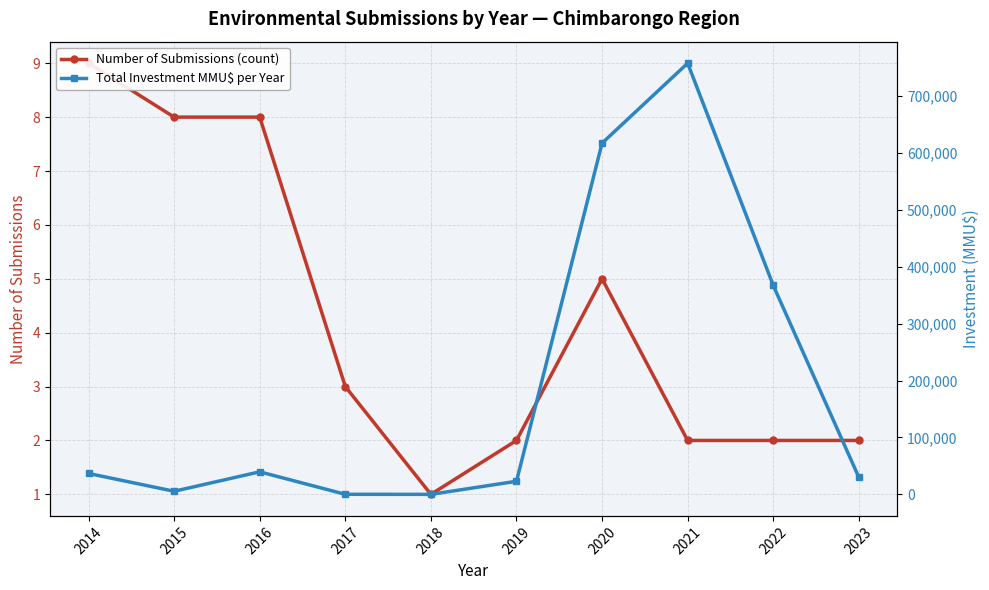

Which series changed the most between 2014 and 2017?

Total Investment MMU$ per Year